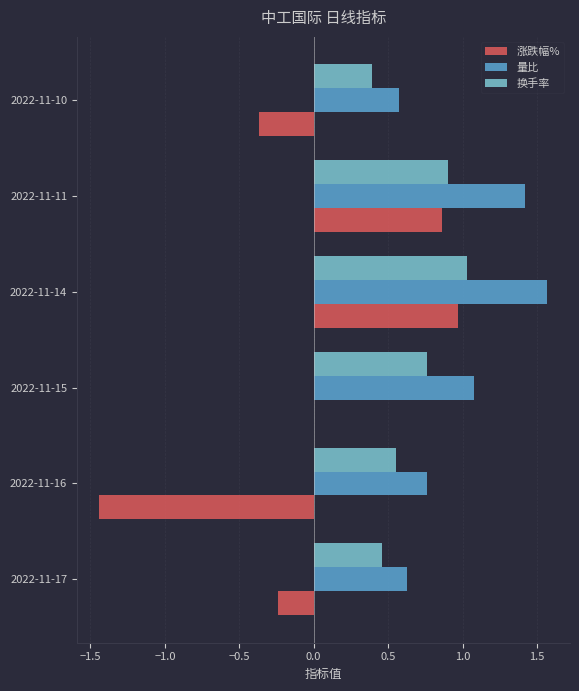

Which series has the largest total across all categories?

量比